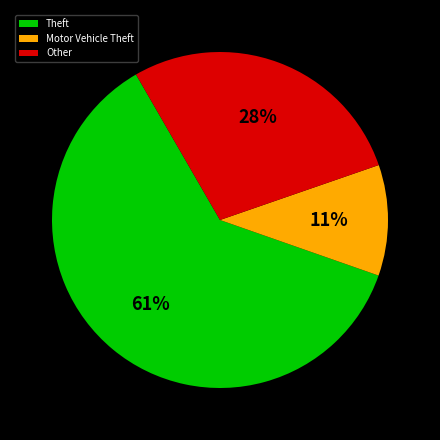

The Other slice represents 35% of the pie. True or false?

False